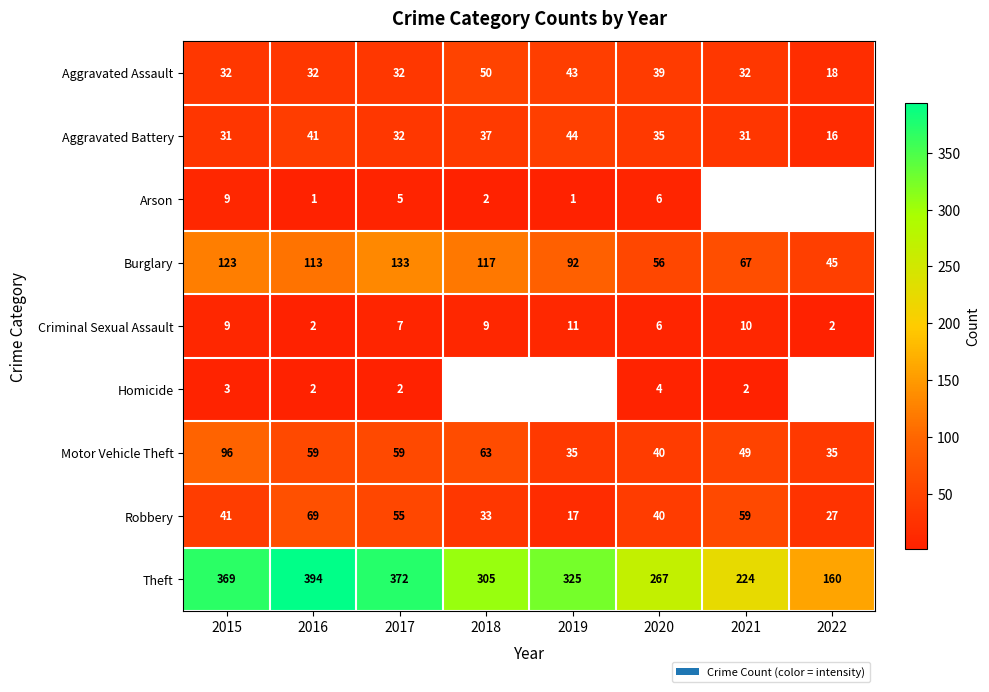

Rank the categories by Theft value from highest to lowest.

2016, 2017, 2015, 2019, 2018, 2020, 2021, 2022